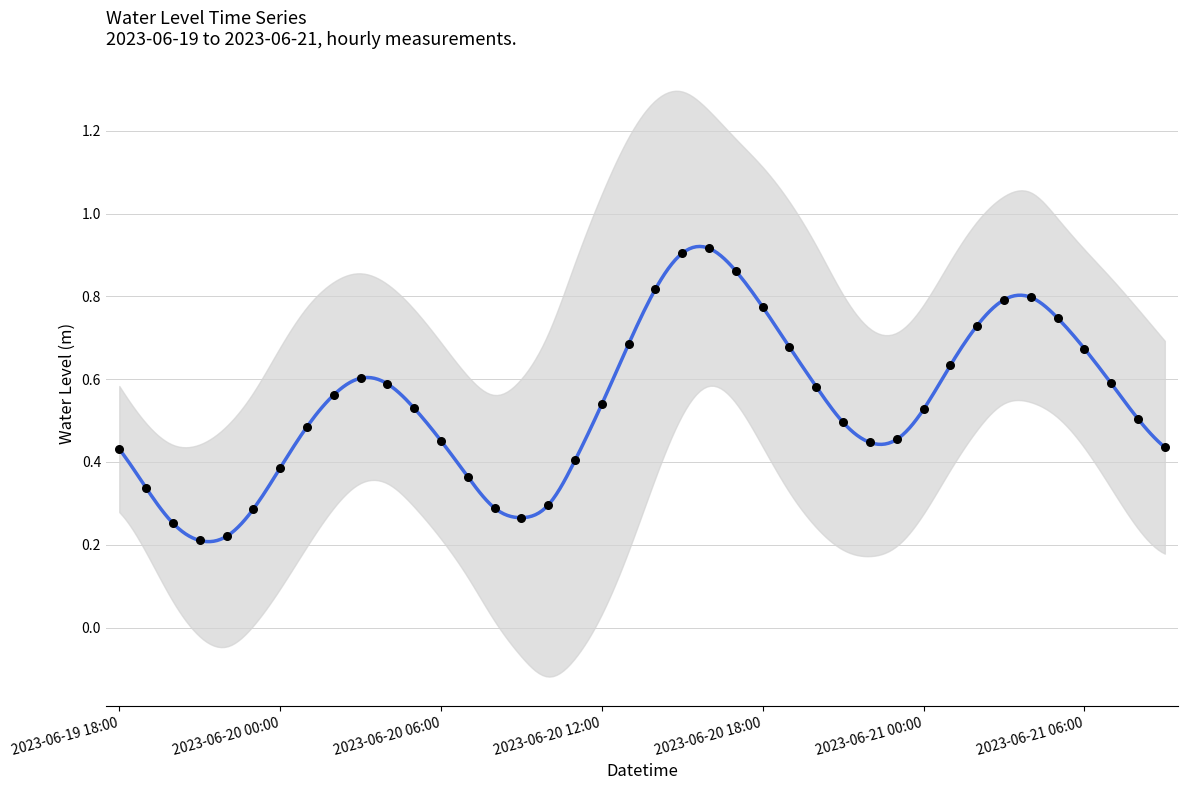

Between 2023-06-19 21:00 and 2023-06-20 10:00, which is larger?

2023-06-20 10:00